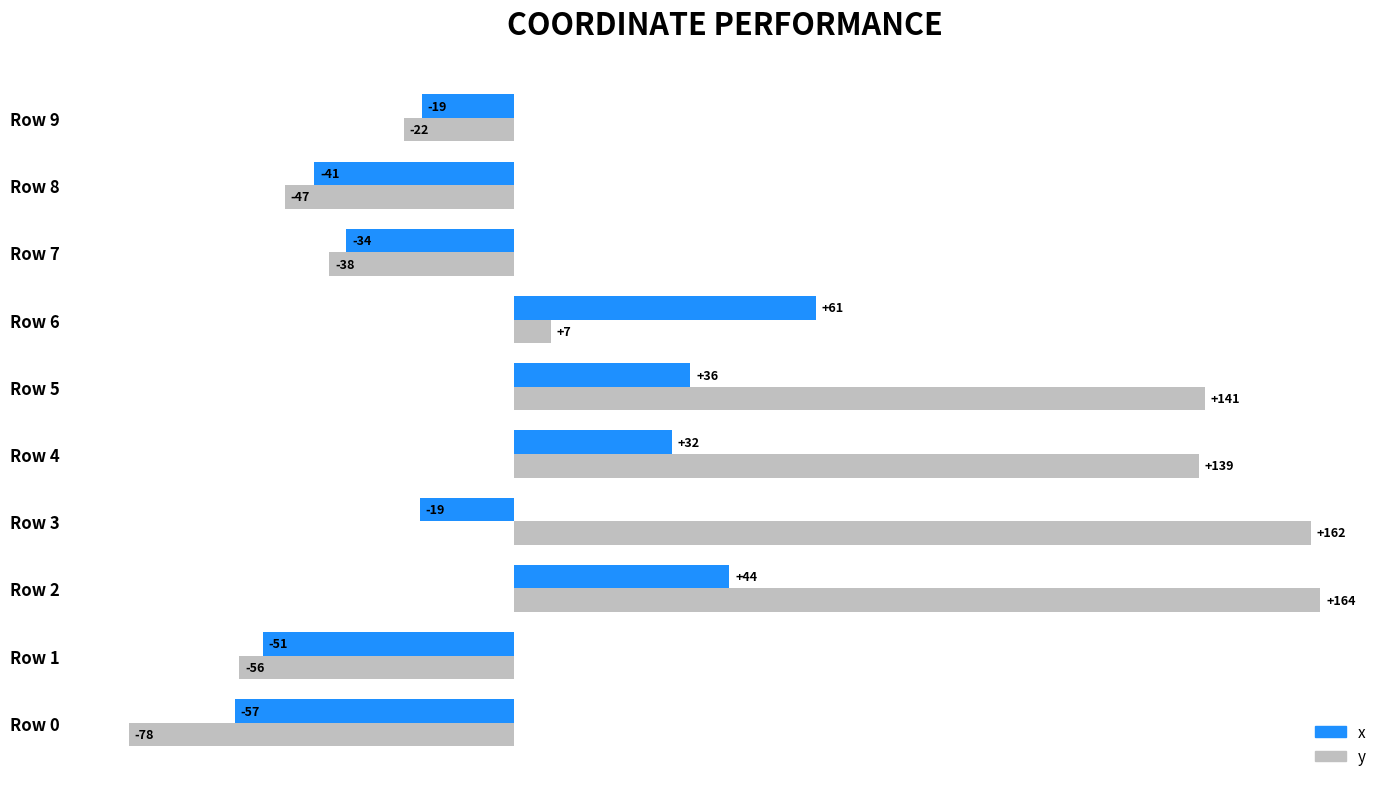

How many negative values does the x series have?

6